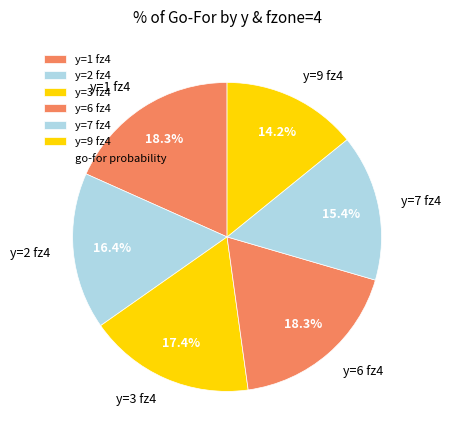

What is the smallest slice in the pie chart?

y=9 fz4